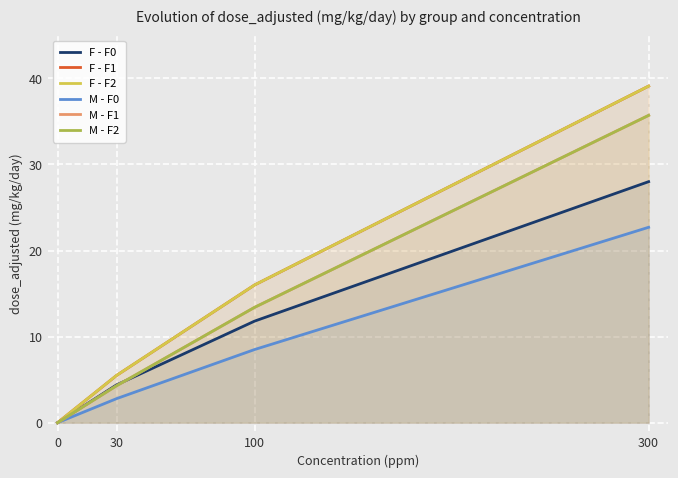

What is the total value across all series at 300?

200.3